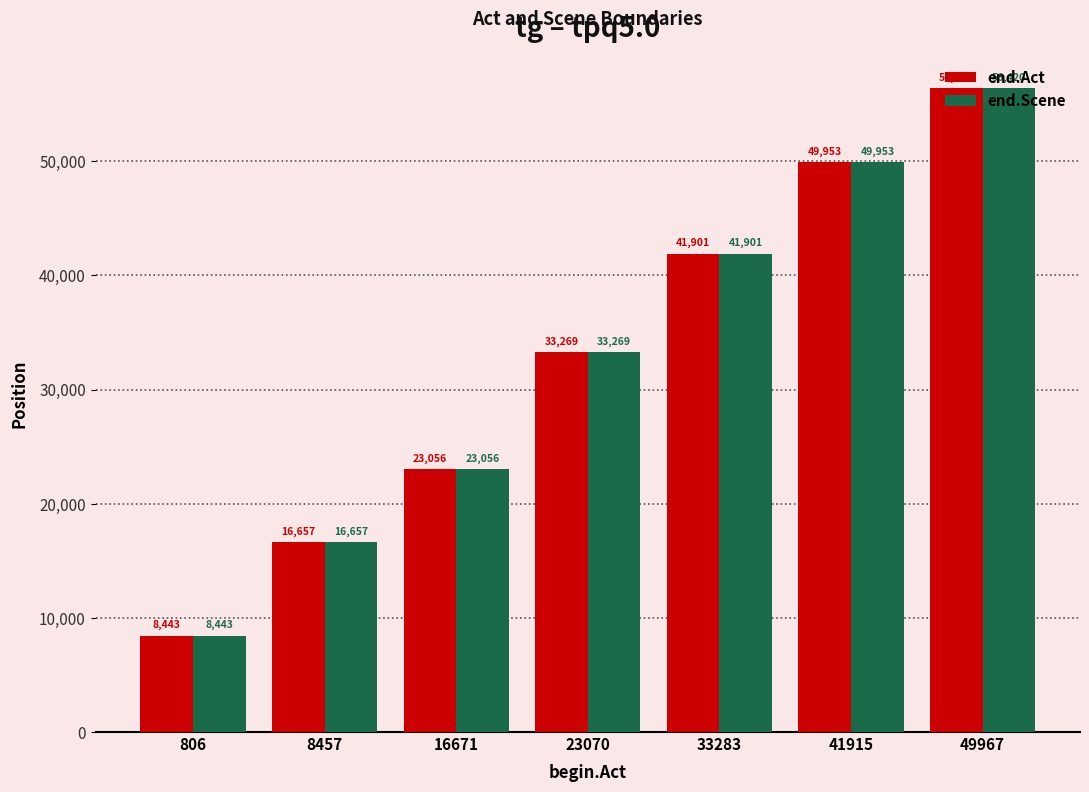

The value of end.Scene at 49967 is 56420. True or false?

True